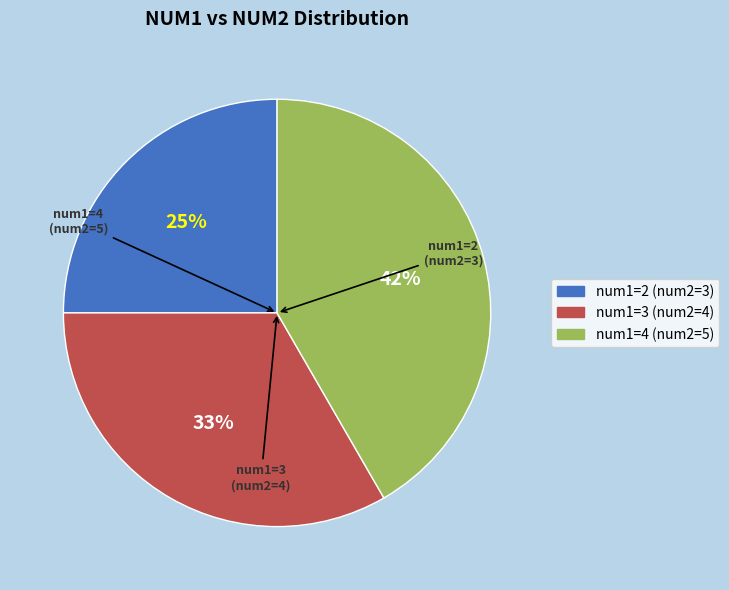

Is there a majority slice in this chart?

No